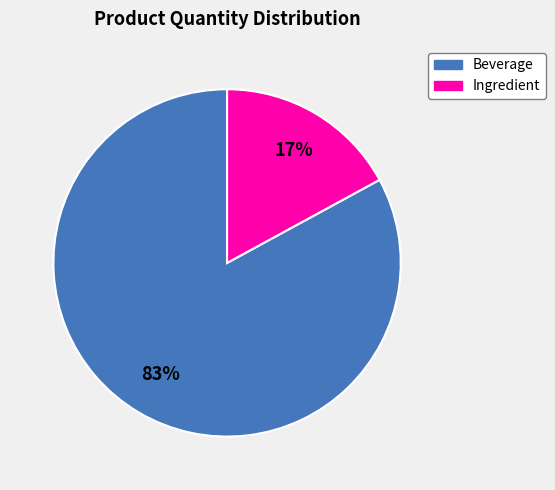

Is there a majority slice in this chart?

Yes